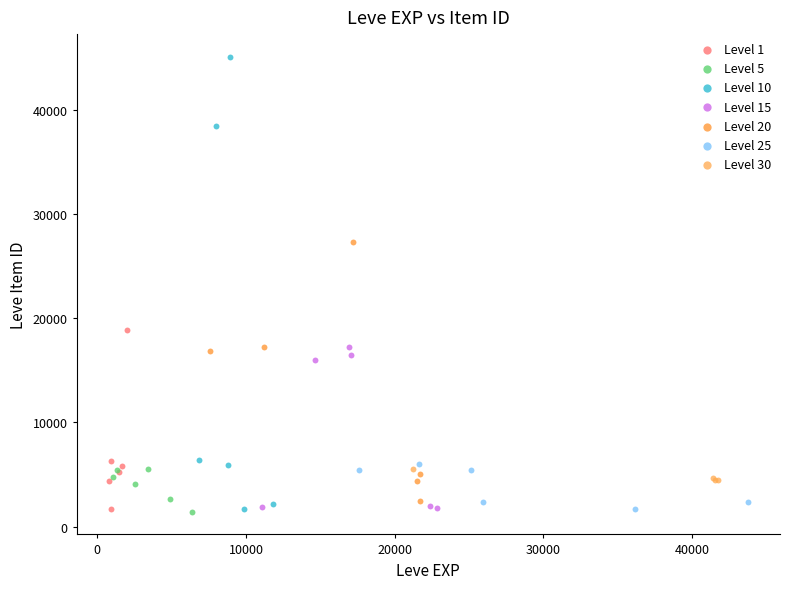

Which series has the widest spread of Y values?

Level 10